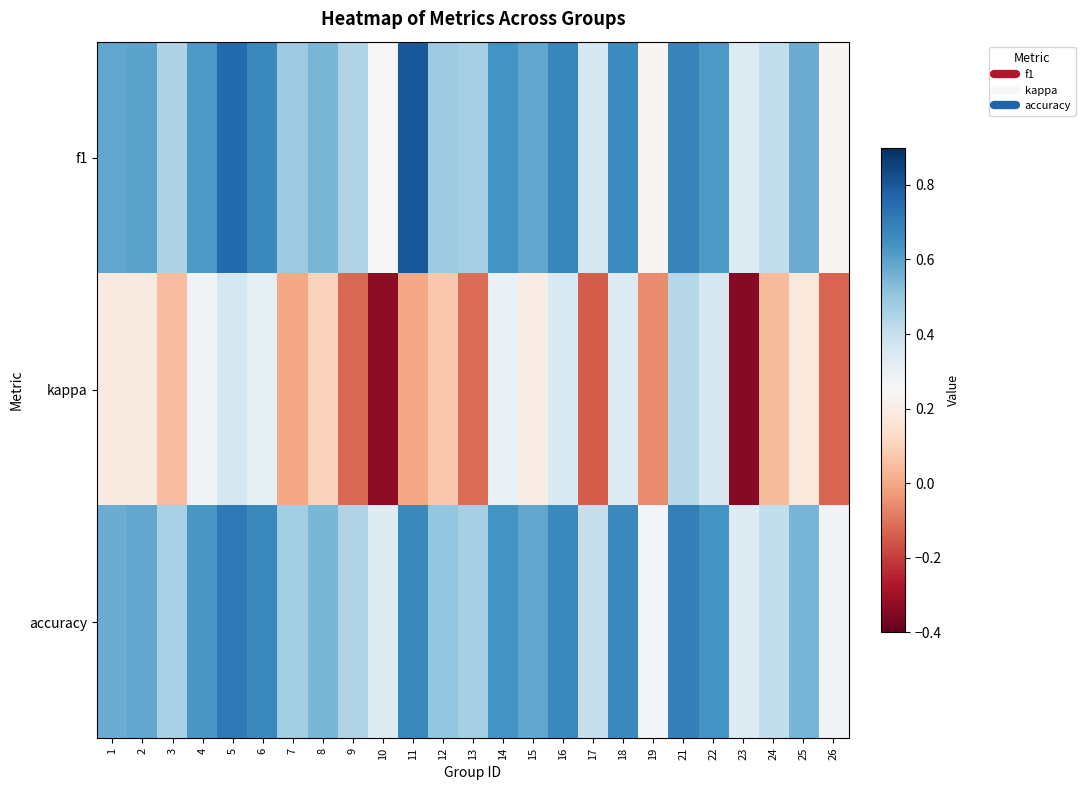

Between 16 and 23, which series saw the biggest shift?

kappa